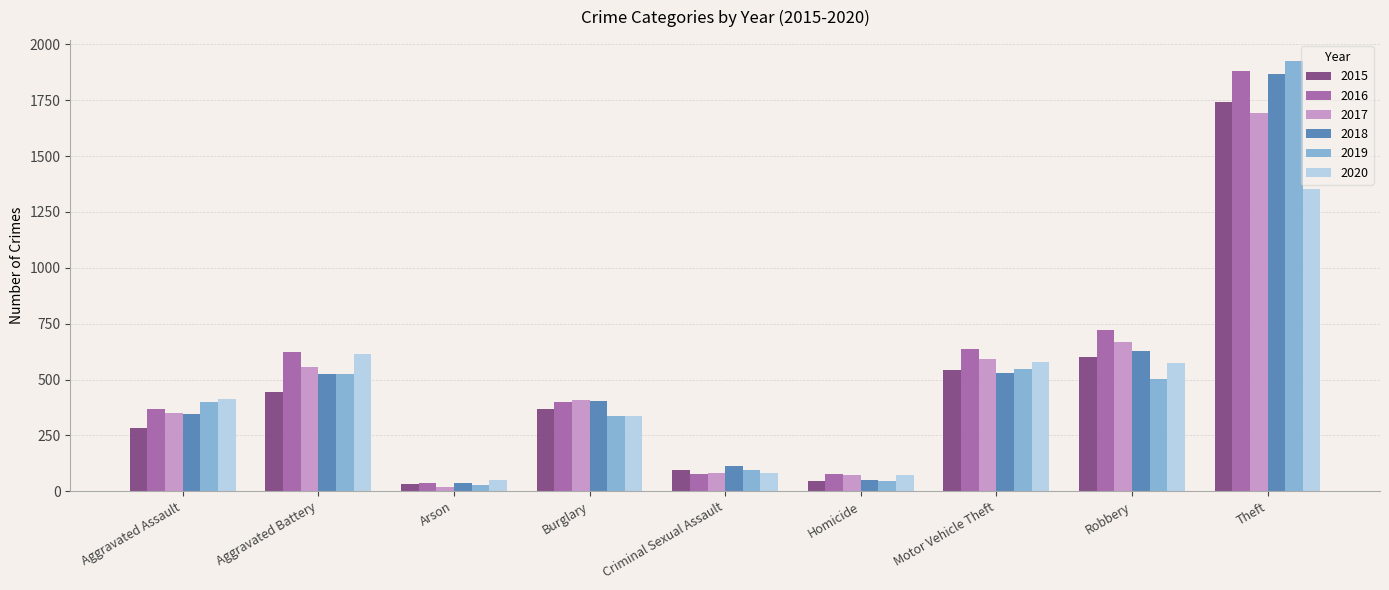

What is the difference between the second highest and second lowest values in the 2015 series?

558